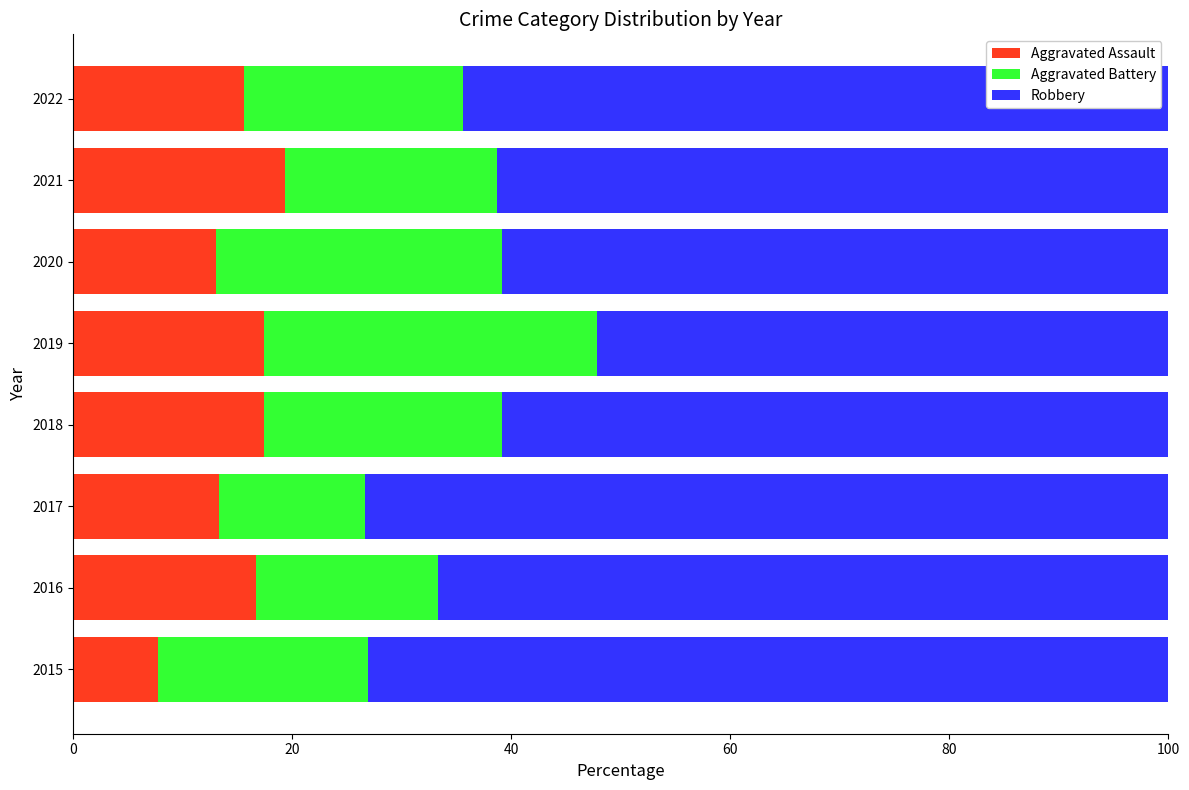

The Aggravated Assault series shows 7.7 at 2015. True or false?

True